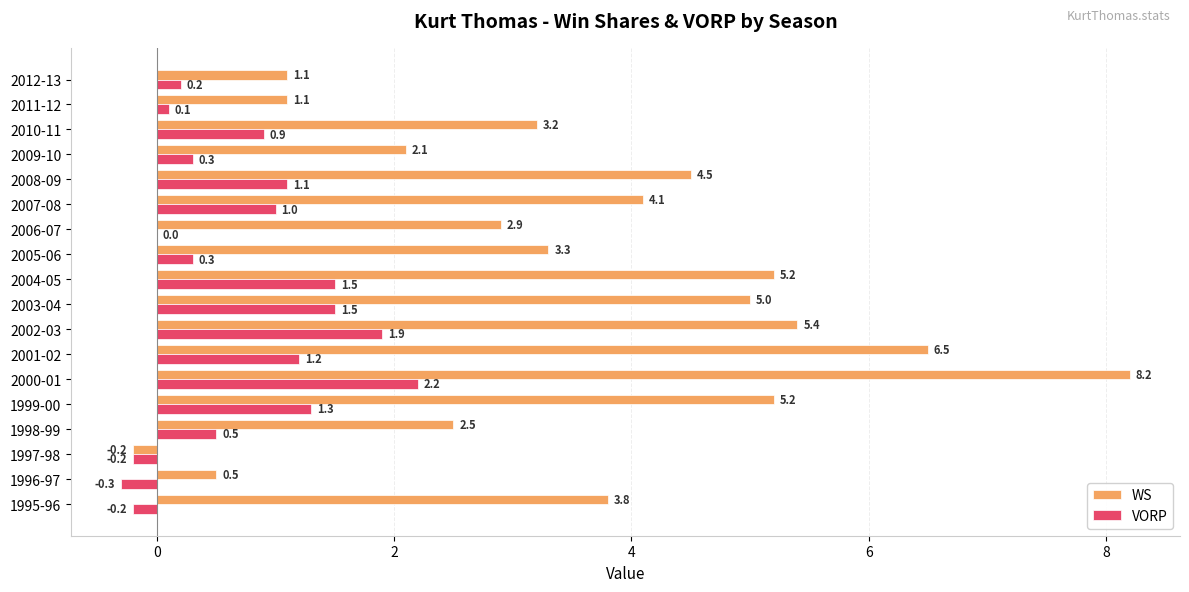

Which series has the largest range (max minus min)?

WS